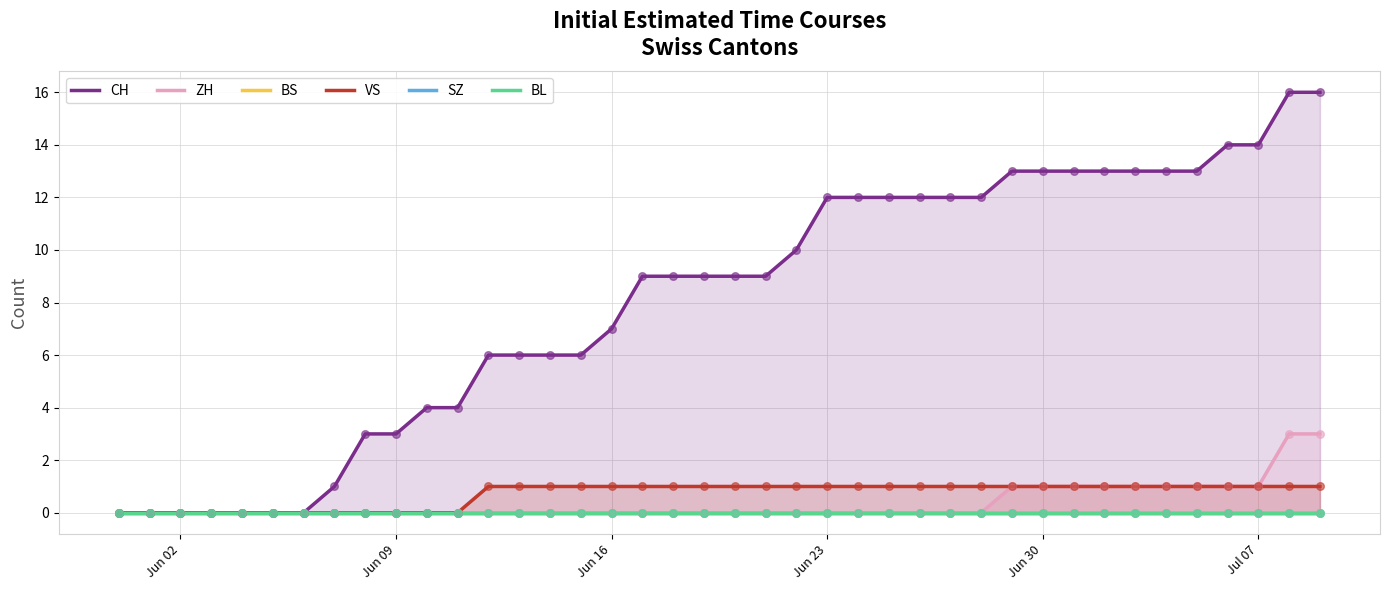

The ZH series shows 0 at Jun 16. True or false?

True